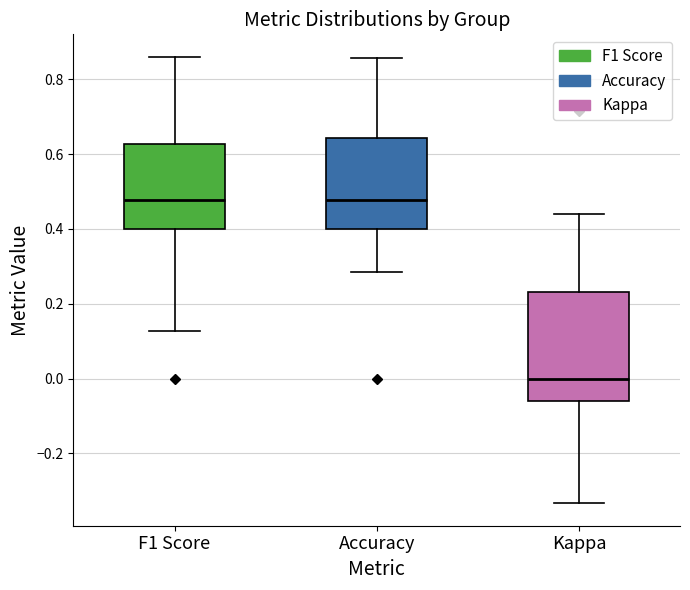

Reading left to right, read every box against the y-axis: the position of its median line, the range the box covers, and the ends of its whiskers. The values are not printed on the chart, so give them approximately, as read against the axis.

F1 Score: median 0.48, box 0.40 to 0.62, whiskers 0.12 to 0.86
Accuracy: median 0.48, box 0.40 to 0.64, whiskers 0.28 to 0.86
Kappa: median 0.00, box -0.06 to 0.24, whiskers -0.34 to 0.44